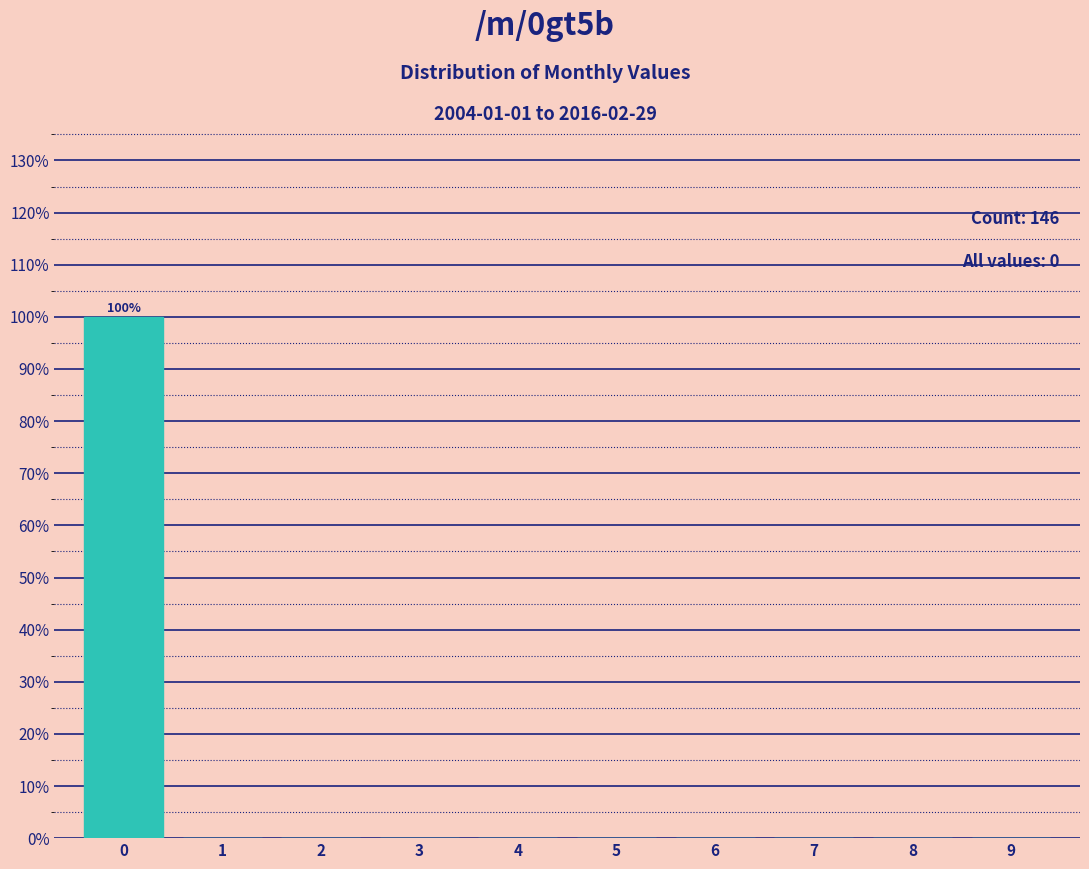

Which range on the x-axis has the tallest bar?

-0.5 to 0.5